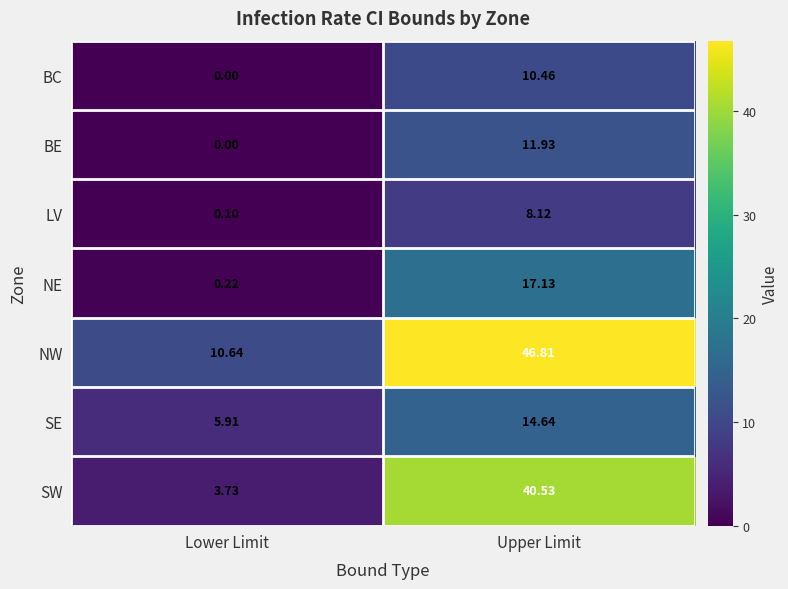

Which series has the largest range (max minus min)?

SW